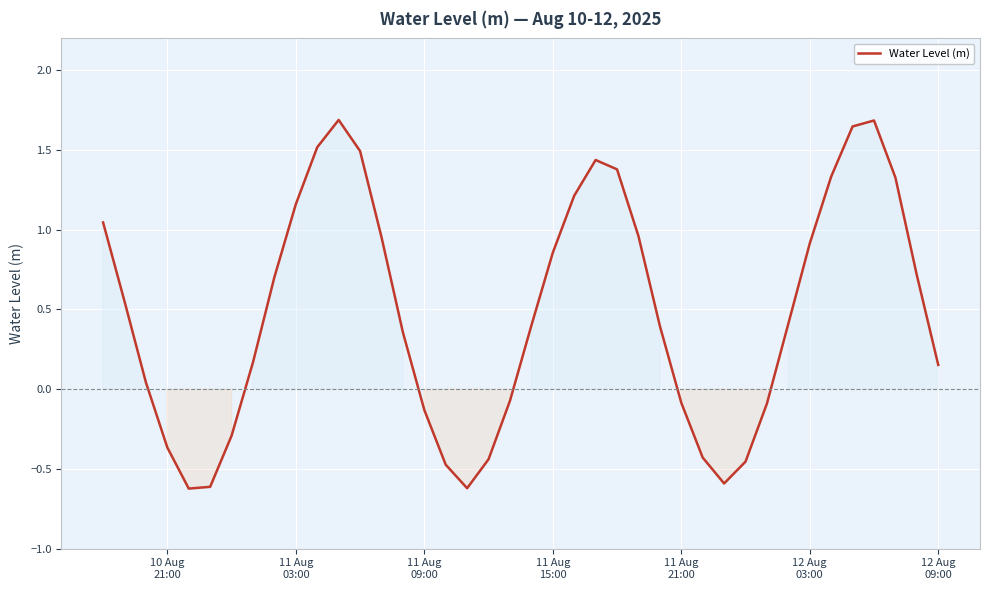

True or false: the data has more than 0 interior local peaks.

True